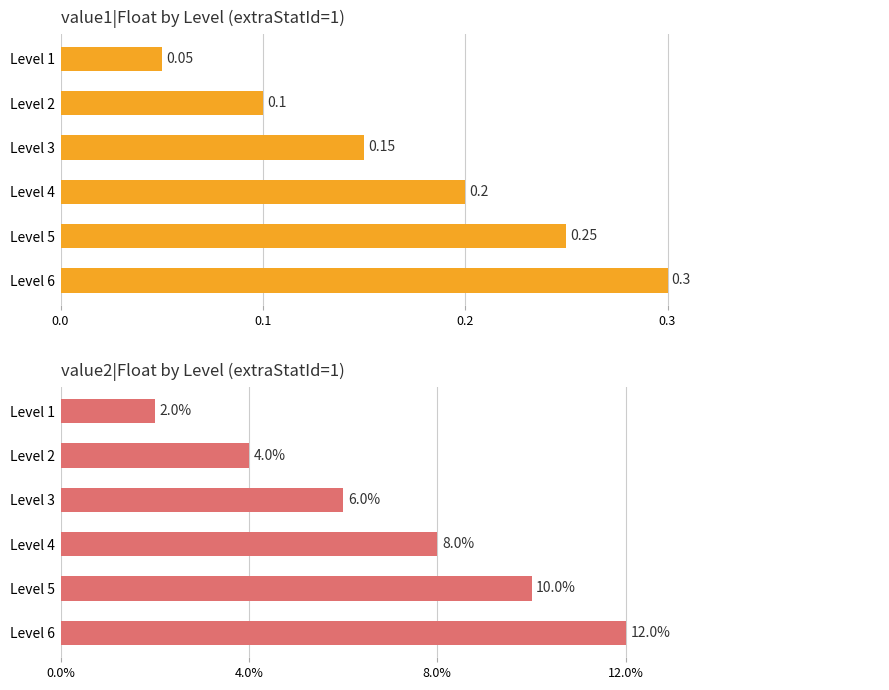

Between Level 4 and Level 5, which series saw the biggest shift?

value1|Float